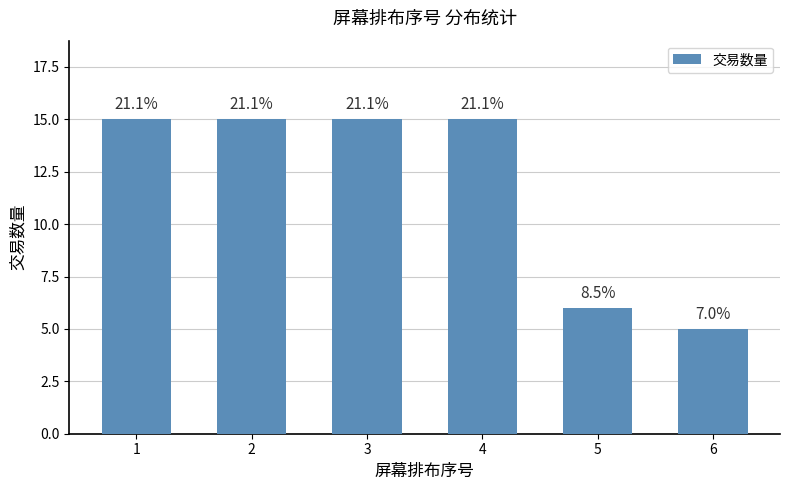

Is it true that the value at 6 is 5?

True